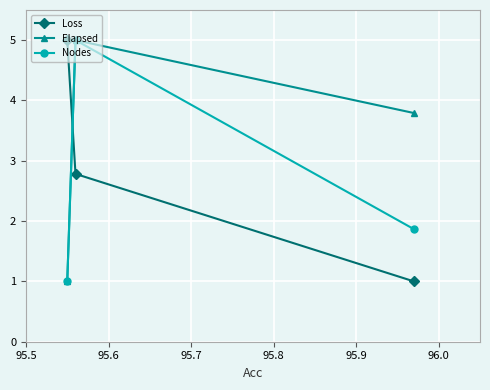

Count the Elapsed values in the range 1 to 5.

3